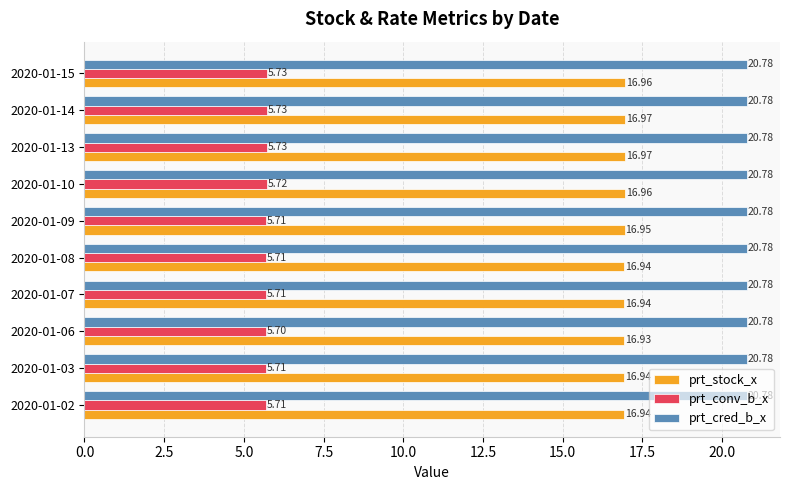

Which series has the widest spread of values?

prt_stock_x